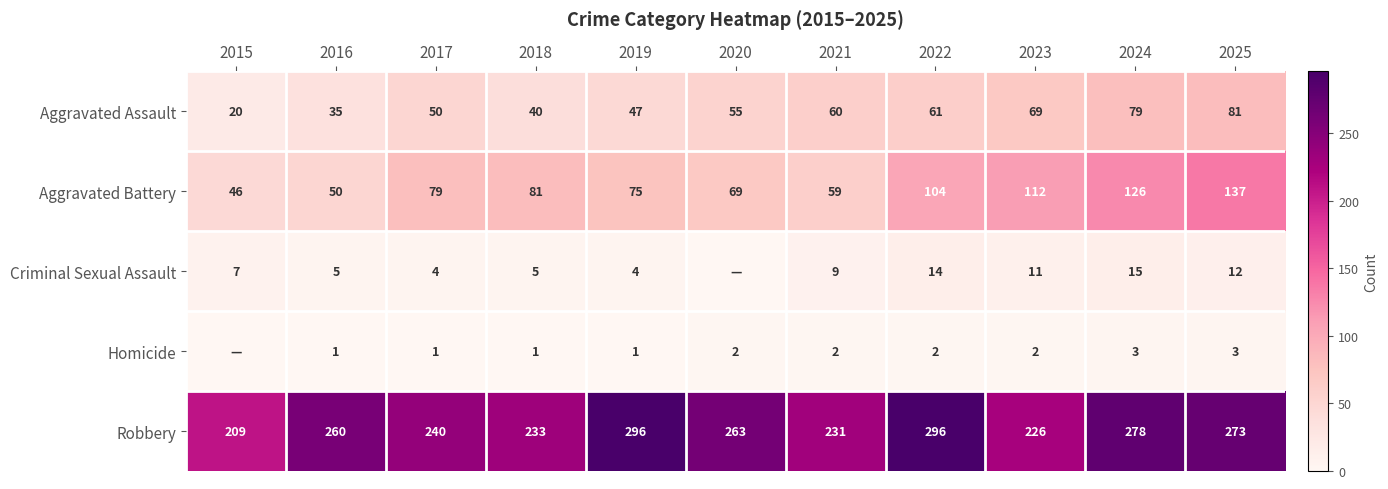

At which label does Aggravated Assault reach its minimum?

2015